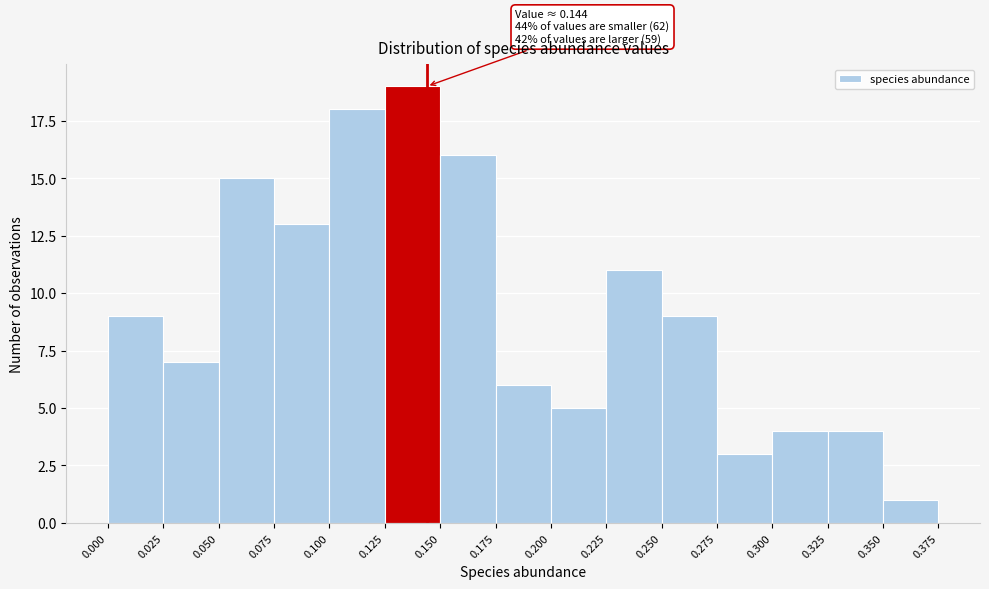

Which range on the x-axis has the tallest bar?

0.125 to 0.150